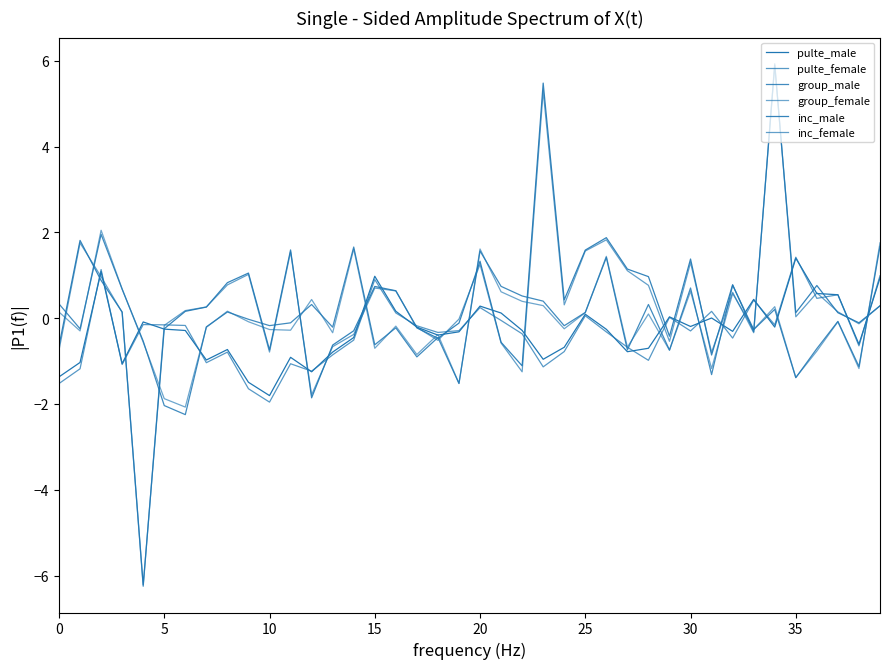

Reading left to right, transcribe all the data shown in this chart.

pulte_male: -1.4	-1.0	1.1	-1.1	-0.1	-0.3	-0.3	-1.0	-0.7	-1.5	-1.8	-0.9	-1.3	-0.8	-0.5	1.0	0.2	-0.2	-0.4	-0.3	0.3	0.1	-0.3	-1.0	-0.7	0.1	-0.3	-0.8	-0.7	0.0	-0.2	0.0	-0.3	0.4	-0.2	1.4	0.6	0.5	-0.6	0.9
pulte_female: -1.5	-1.2	1.1	-1.1	-0.2	-0.2	-0.2	-1.0	-0.8	-1.6	-2.0	-1.1	-1.2	-0.9	-0.5	0.9	0.1	-0.2	-0.3	-0.3	0.2	-0.1	-0.4	-1.1	-0.8	0.1	-0.3	-0.7	-1.0	0.0	-0.3	0.2	-0.5	0.4	-0.2	1.4	0.5	0.5	-0.6	1.0
group_male: 0.3	-0.2	2.0	0.7	-0.5	-2.0	-2.2	-0.2	0.1	-0.0	-0.2	-0.1	0.3	-0.2	1.7	-0.6	-0.2	-0.9	-0.5	-1.5	1.6	0.7	0.5	0.4	-0.2	0.1	1.4	-0.7	0.3	-0.7	0.7	-1.3	0.8	-0.3	0.2	-1.4	-0.7	-0.1	-1.1	1.7
group_female: 0.1	-0.3	2.0	0.7	-0.6	-1.9	-2.1	-0.2	0.2	-0.1	-0.3	-0.3	0.4	-0.3	1.6	-0.7	-0.2	-0.8	-0.4	-1.5	1.6	0.6	0.4	0.3	-0.2	0.1	1.4	-0.7	0.1	-0.7	0.6	-1.2	0.6	-0.3	0.3	-1.4	-0.8	-0.1	-1.2	1.8
inc_male: -0.6	1.8	0.9	0.1	-6.2	-0.2	0.2	0.3	0.8	1.1	-0.7	1.6	-1.9	-0.6	-0.3	0.7	0.6	-0.2	-0.5	-0.1	1.3	-0.6	-1.1	5.5	0.4	1.6	1.9	1.1	1.0	-0.4	1.4	-0.9	0.8	-0.3	5.9	0.1	0.8	0.1	-0.1	0.3
inc_female: -0.7	1.8	1.0	0.1	-6.3	-0.2	0.2	0.3	0.8	1.0	-0.8	1.5	-1.8	-0.7	-0.4	0.7	0.6	-0.2	-0.5	-0.0	1.3	-0.6	-1.3	5.3	0.3	1.6	1.8	1.1	0.8	-0.5	1.3	-0.8	0.6	-0.3	5.9	0.0	0.6	0.1	-0.1	0.3